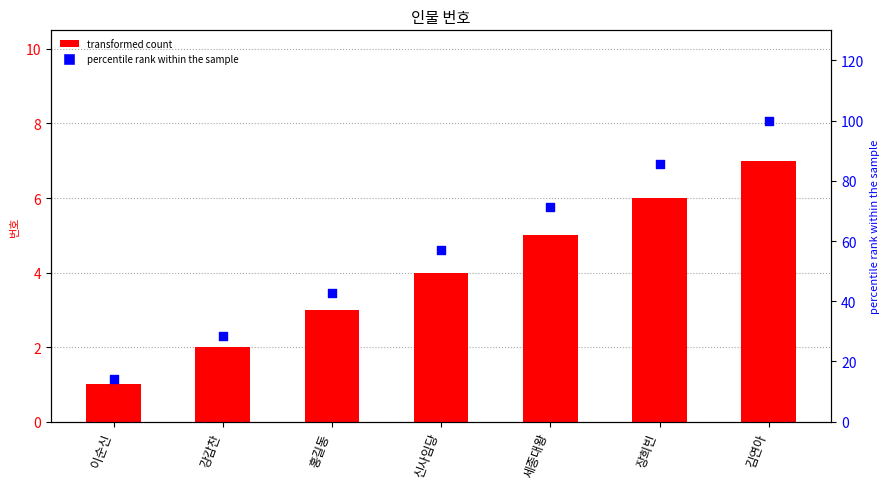

What is the ratio of the value at 이순신 to the value at 강감찬?

0.5